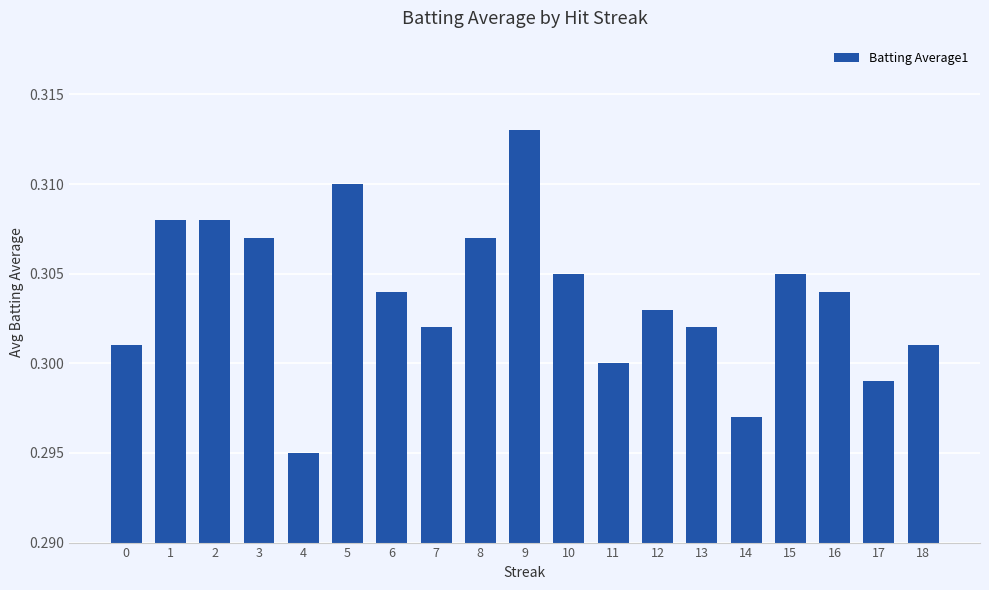

How many series are shown in this chart?

1